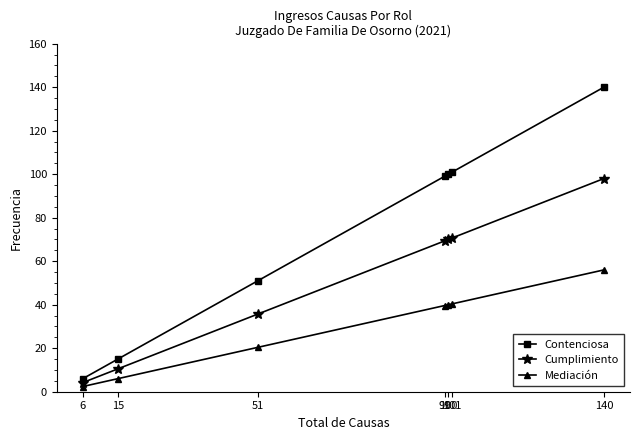

Which series has the largest range (max minus min)?

Contenciosa